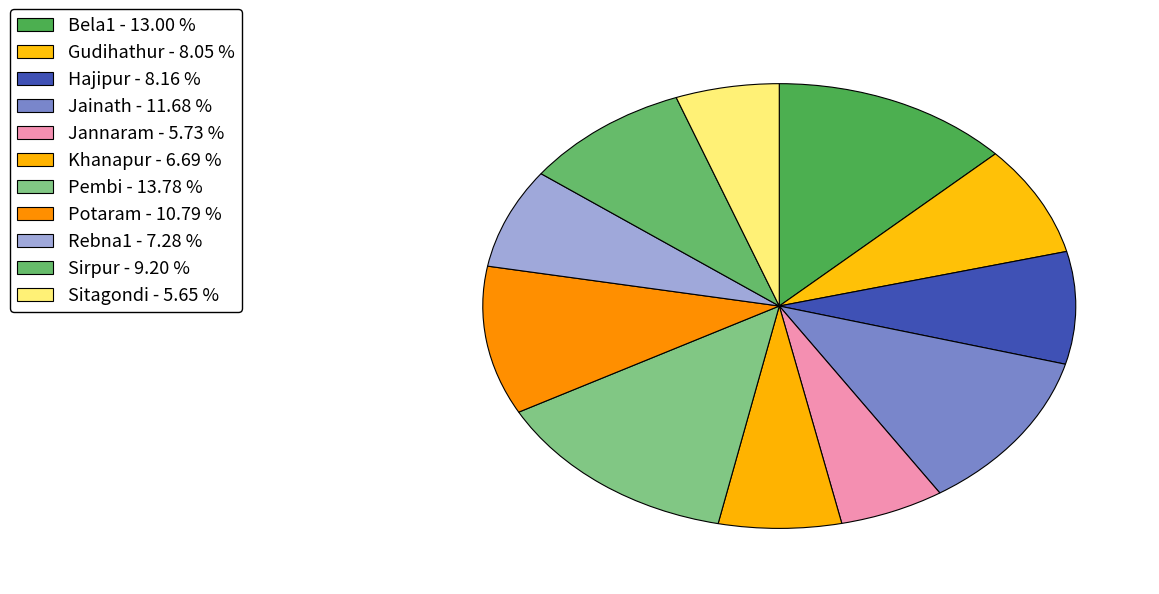

What percentage is NOT represented by Jainath?

88.3%